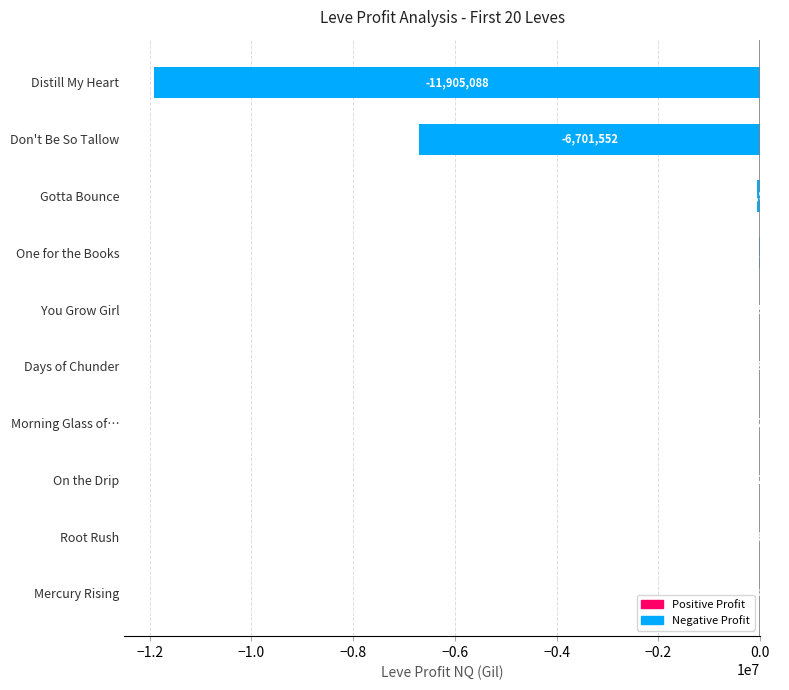

True or false: the data shows -20652717.3 at Distill My Heart.

False